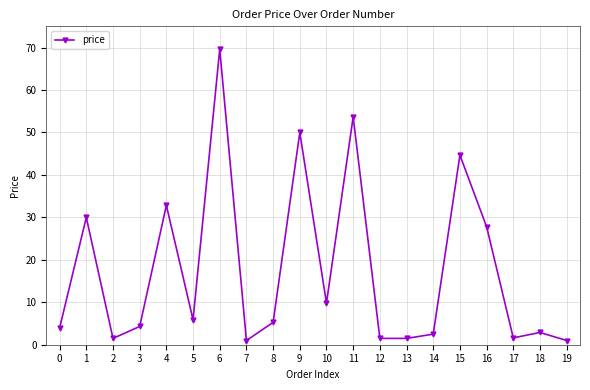

Which category has the highest value across all series?

6